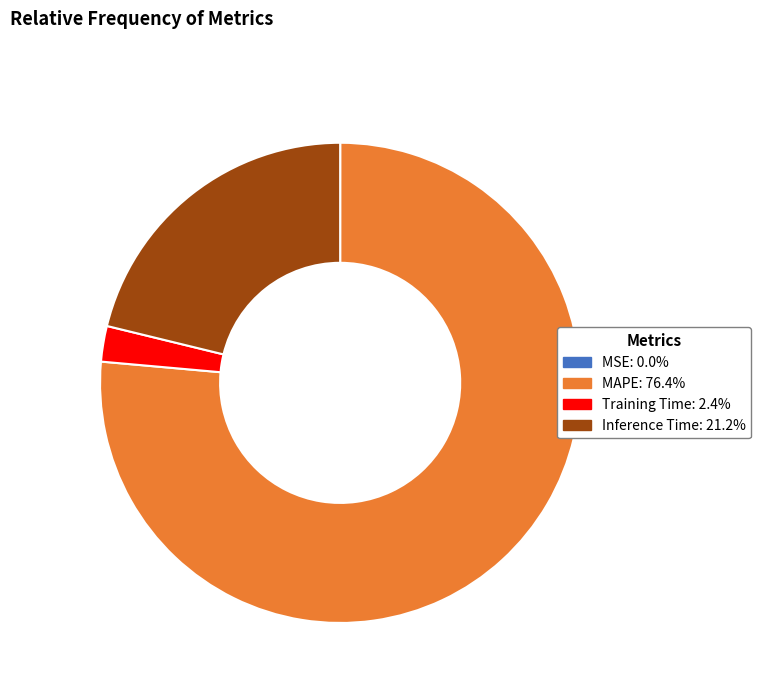

Is there any slice that represents more than half of the pie?

Yes